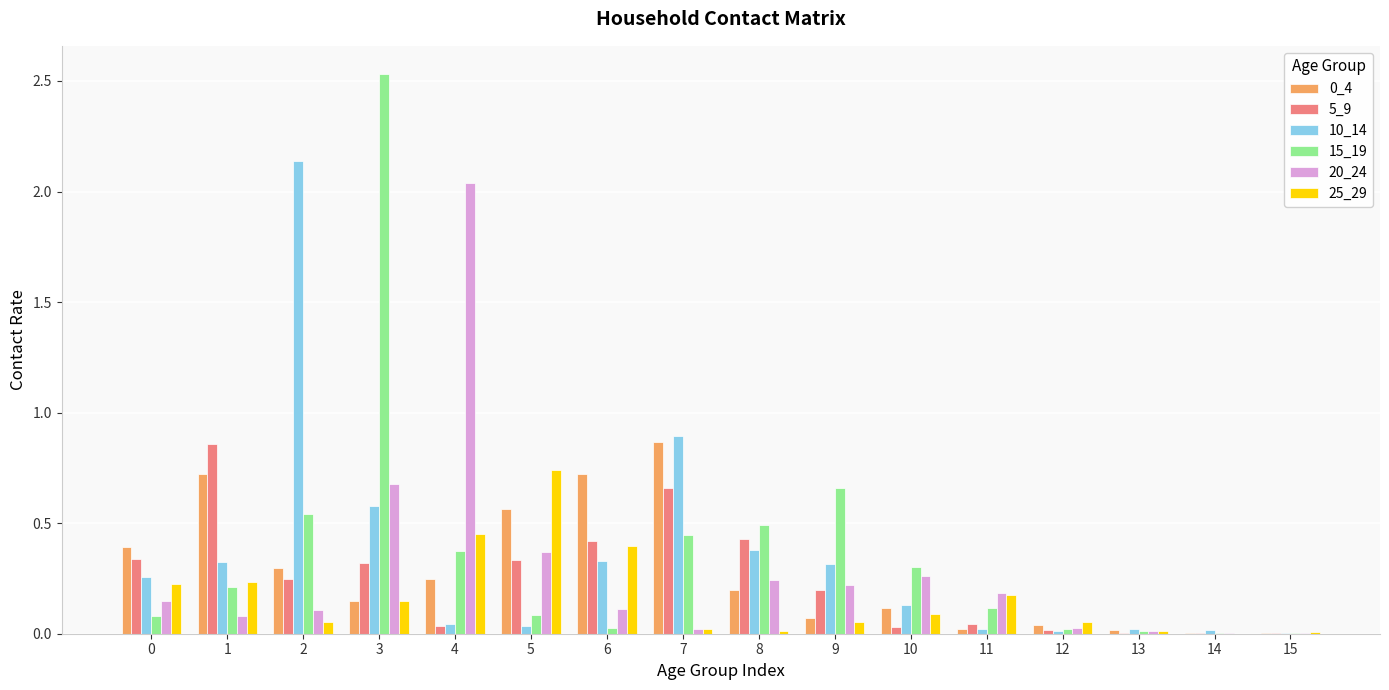

Is the value of 20_24 at 1 greater than the value of 10_14 at 11?

Yes